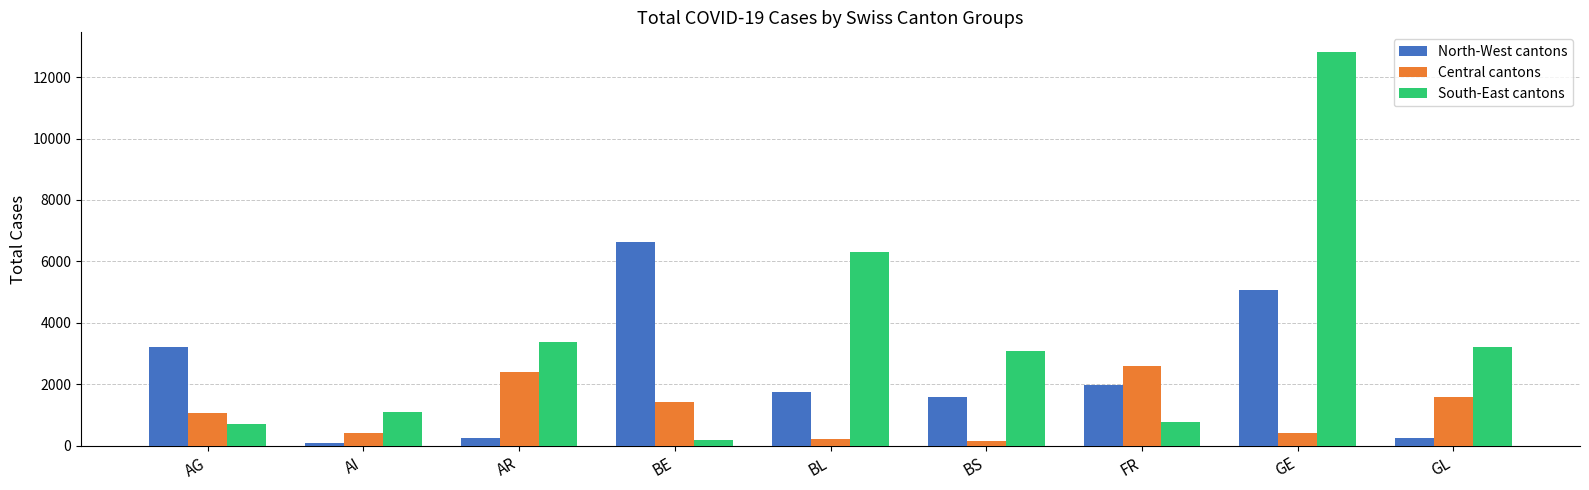

What is the highest value of the Central cantons series?

2597